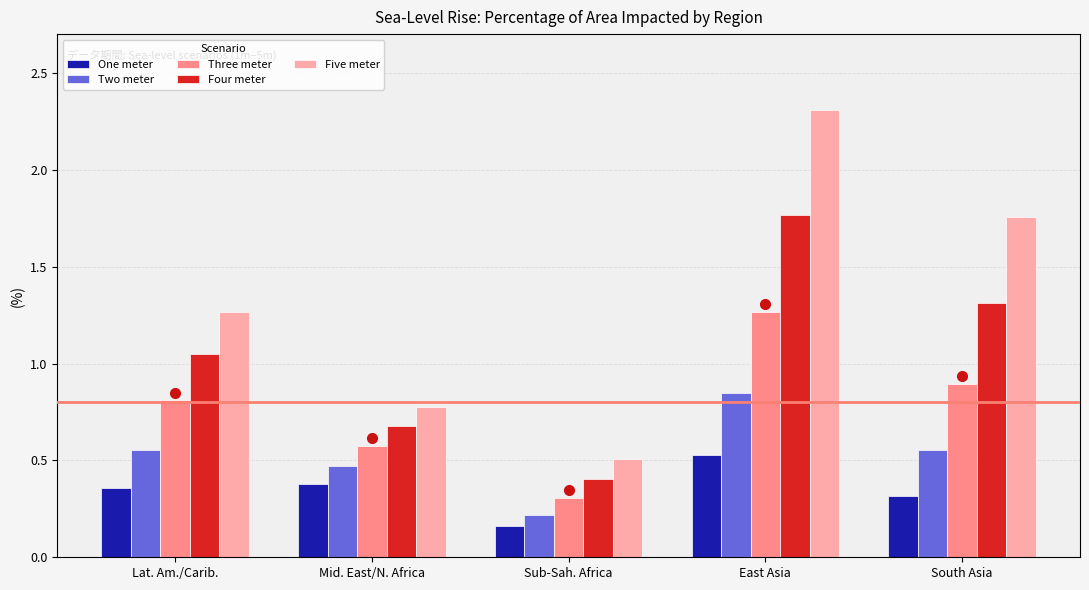

Which category has the highest value across all series?

East Asia